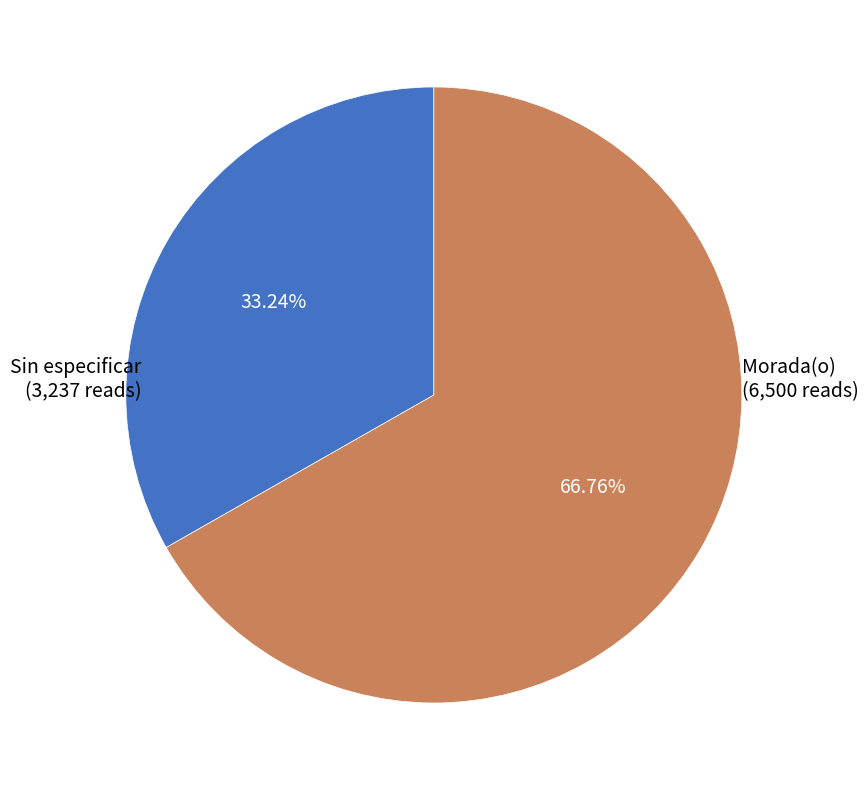

Is there a majority slice in this chart?

Yes